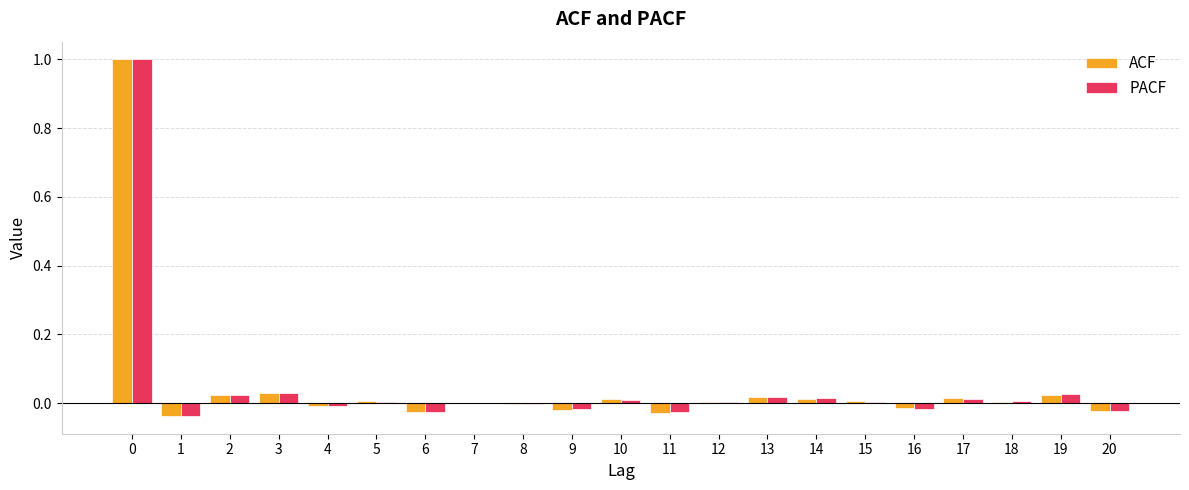

Which series has the widest spread of values?

PACF